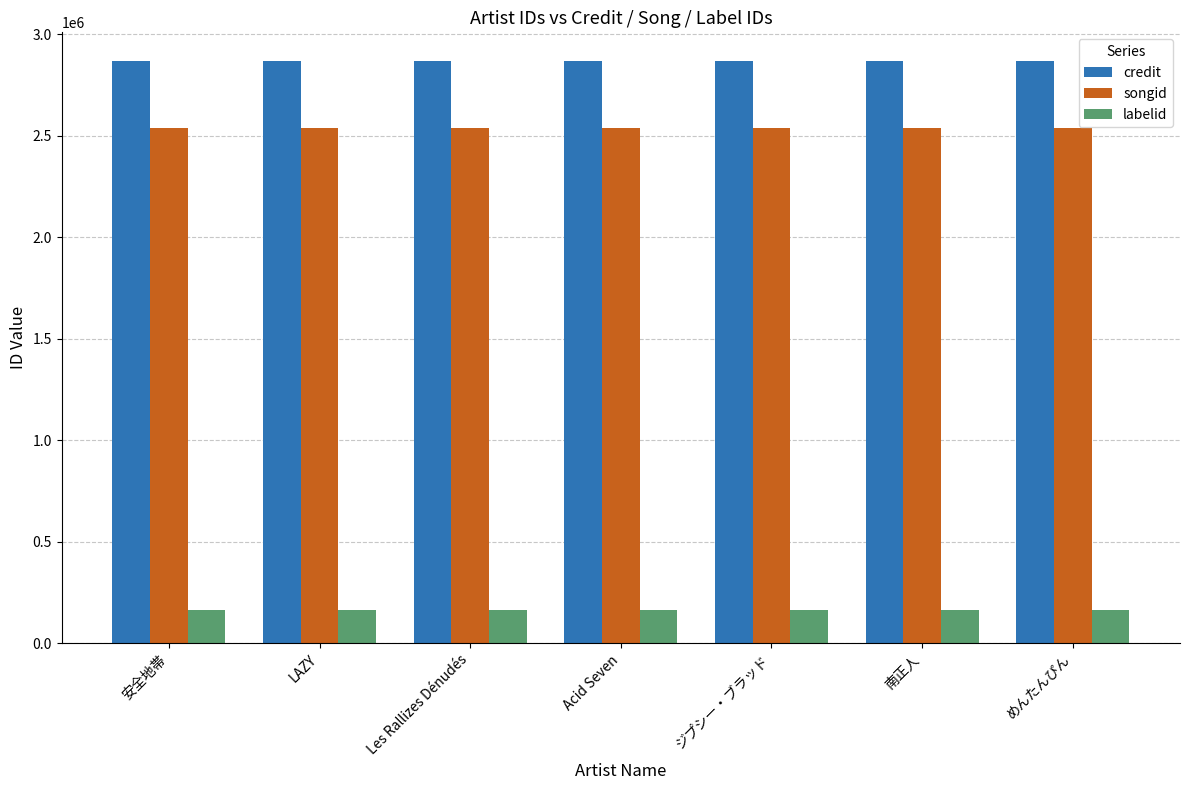

What are all the series names shown in the legend?

credit, songid, labelid